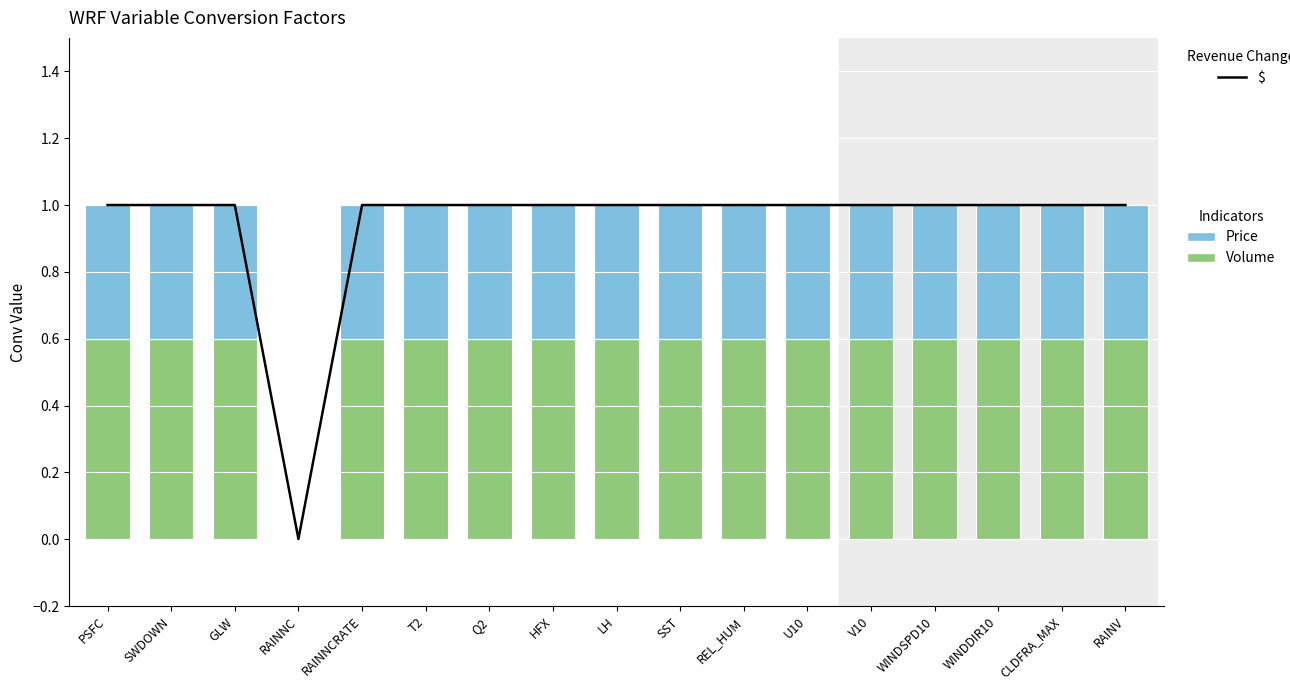

Reading left to right, extract all data points from this chart.

$: 1.0	1.0	1.0	0.0	1.0	1.0	1.0	1.0	1.0	1.0	1.0	1.0	1.0	1.0	1.0	1.0	1.0
Volume: 0.6	0.6	0.6	0.0	0.6	0.6	0.6	0.6	0.6	0.6	0.6	0.6	0.6	0.6	0.6	0.6	0.6
Price: 0.4	0.4	0.4	0.0	0.4	0.4	0.4	0.4	0.4	0.4	0.4	0.4	0.4	0.4	0.4	0.4	0.4